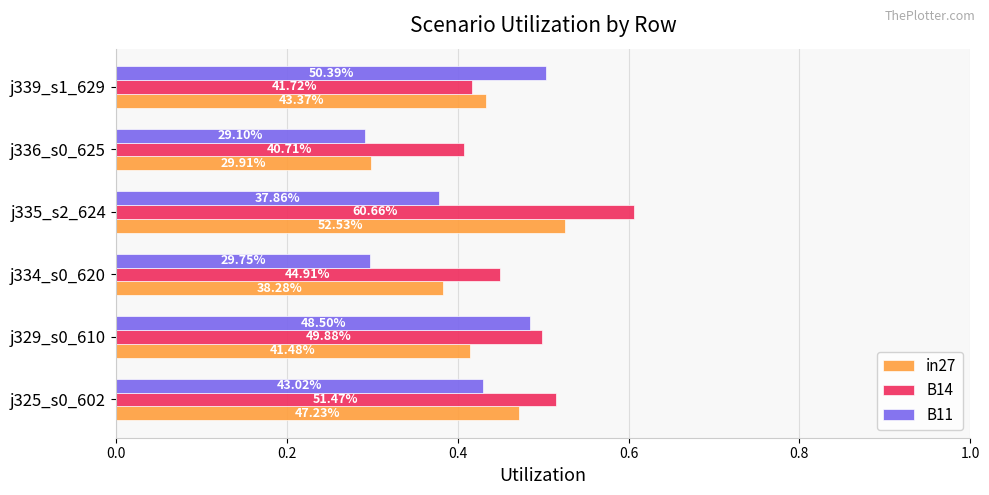

What are all the series names shown in the legend?

in27, B14, B11